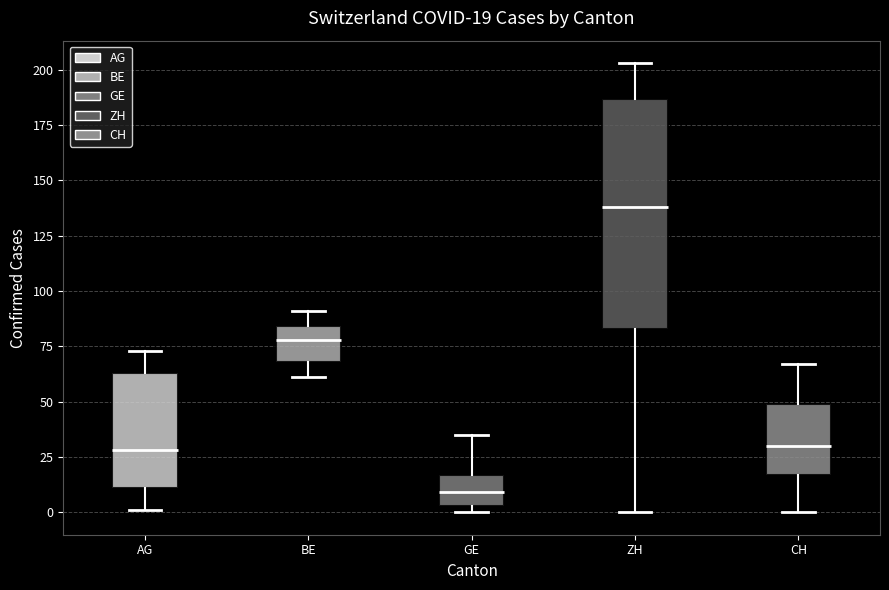

Comparing the boxes themselves (not the whiskers), which one is the tallest?

ZH